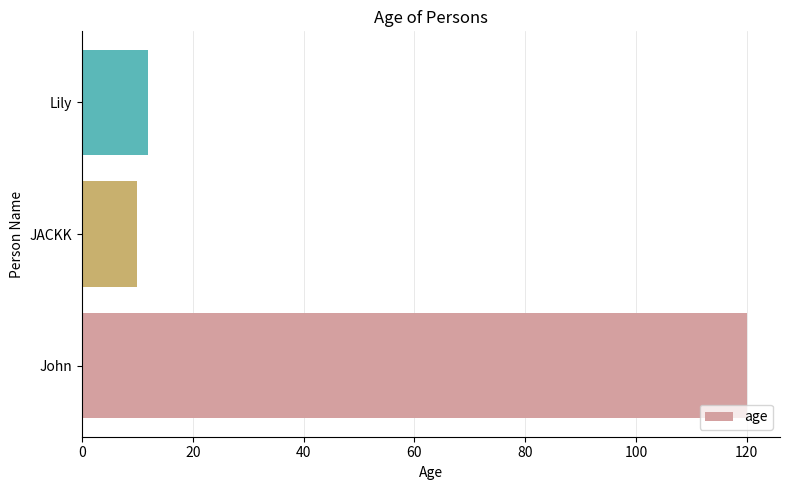

How many values are below 12?

1